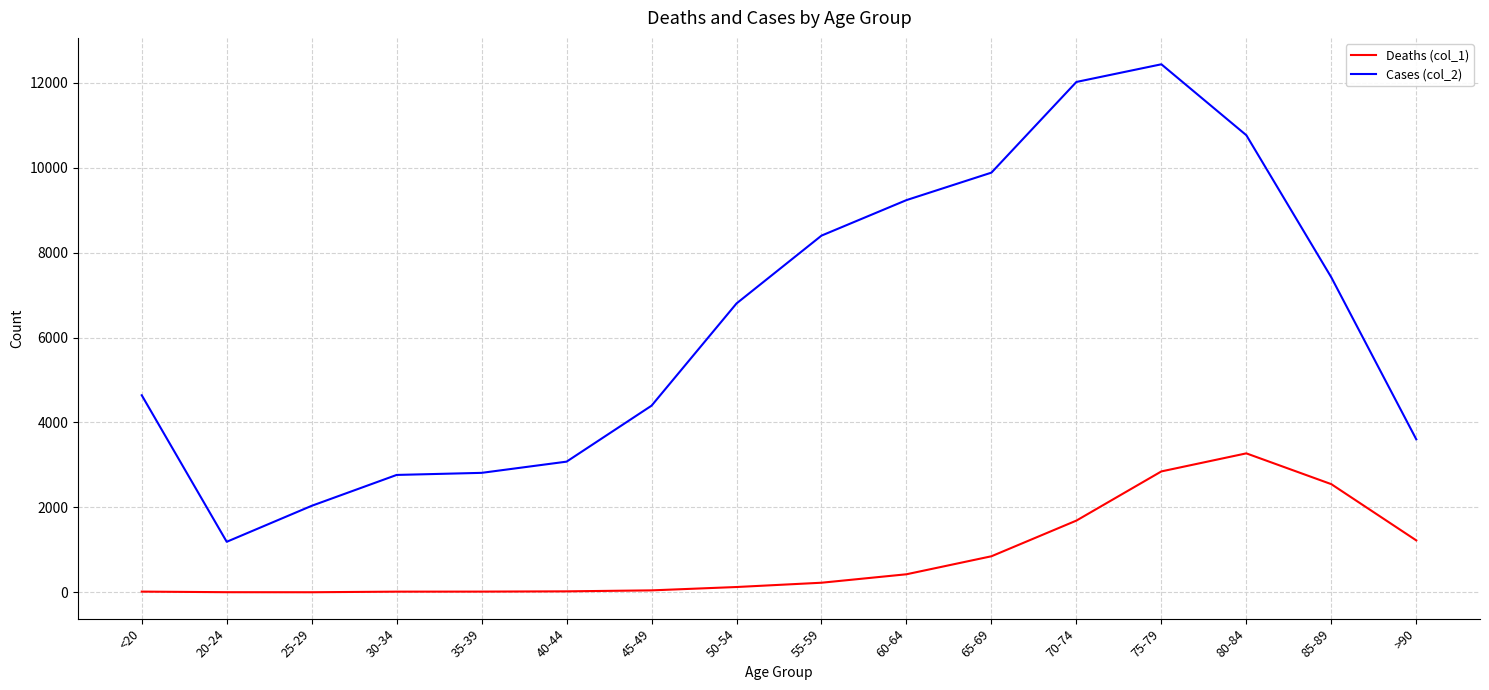

What is the difference between the Cases (col_2) values at 60-64 and 35-39?

6422